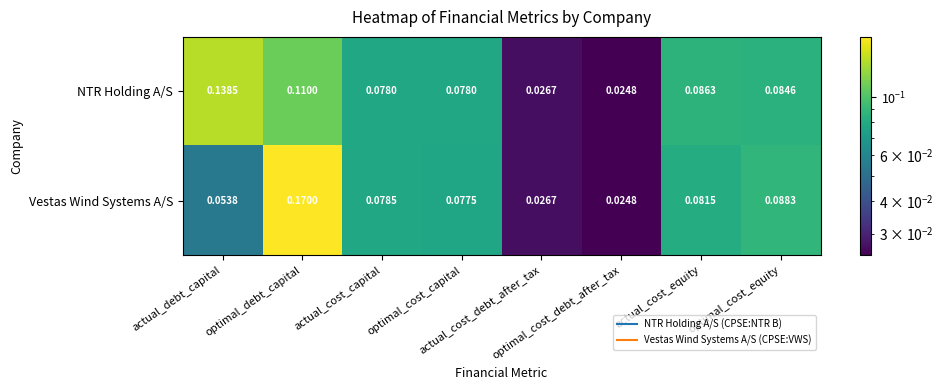

Rank the series at actual_cost_equity from highest to lowest value.

NTR Holding A/S, Vestas Wind Systems A/S